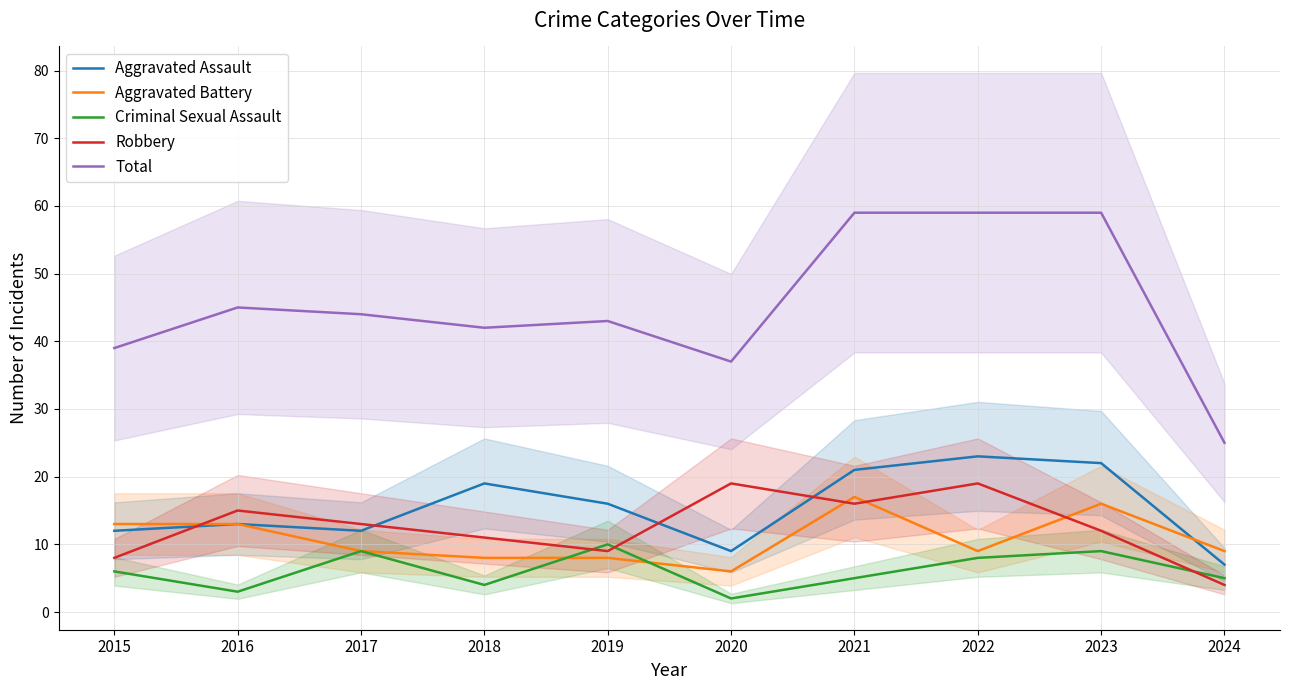

True or false: Aggravated Assault has a value of 20 at 2016.

False